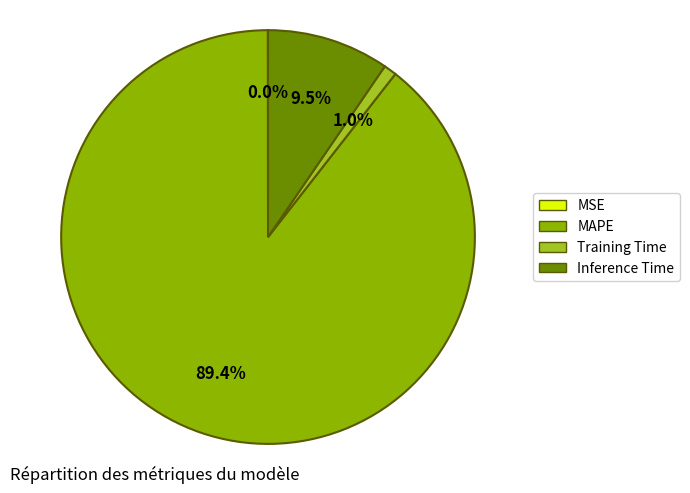

Does any single category account for the majority?

Yes